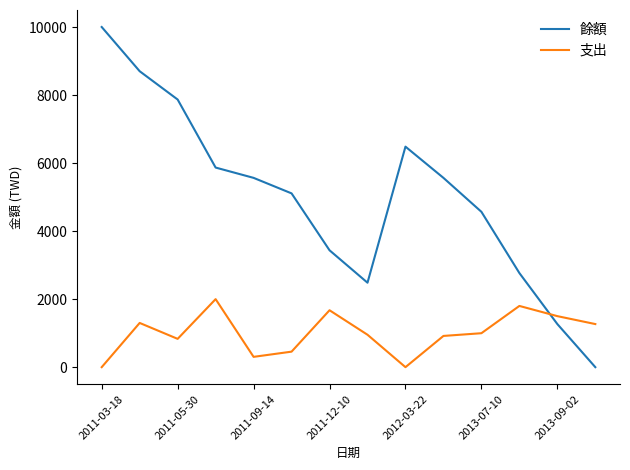

How many lines are shown in the chart?

2